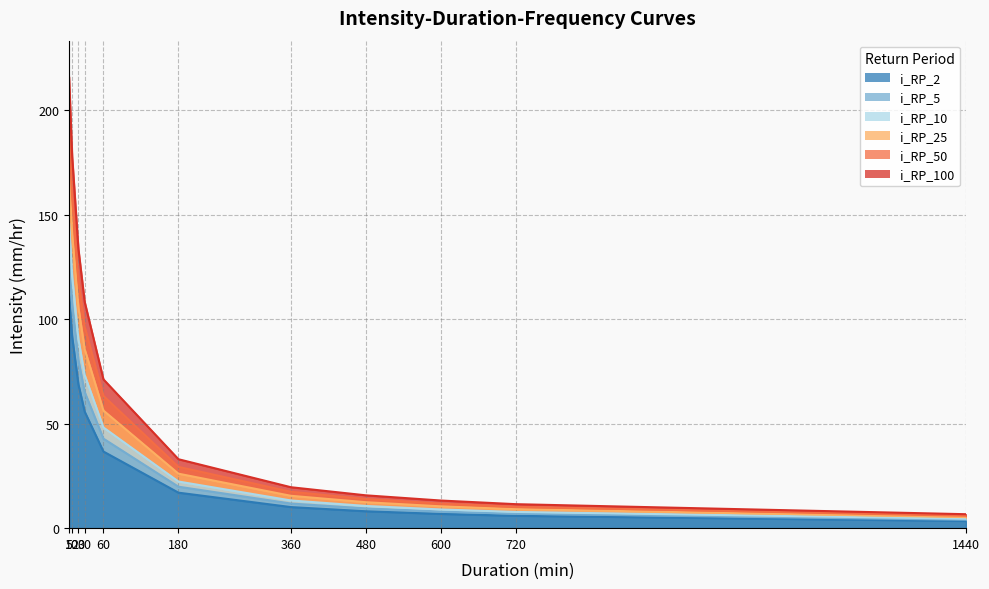

True or false: i_RP_5 and i_RP_100 intersect in this chart.

False